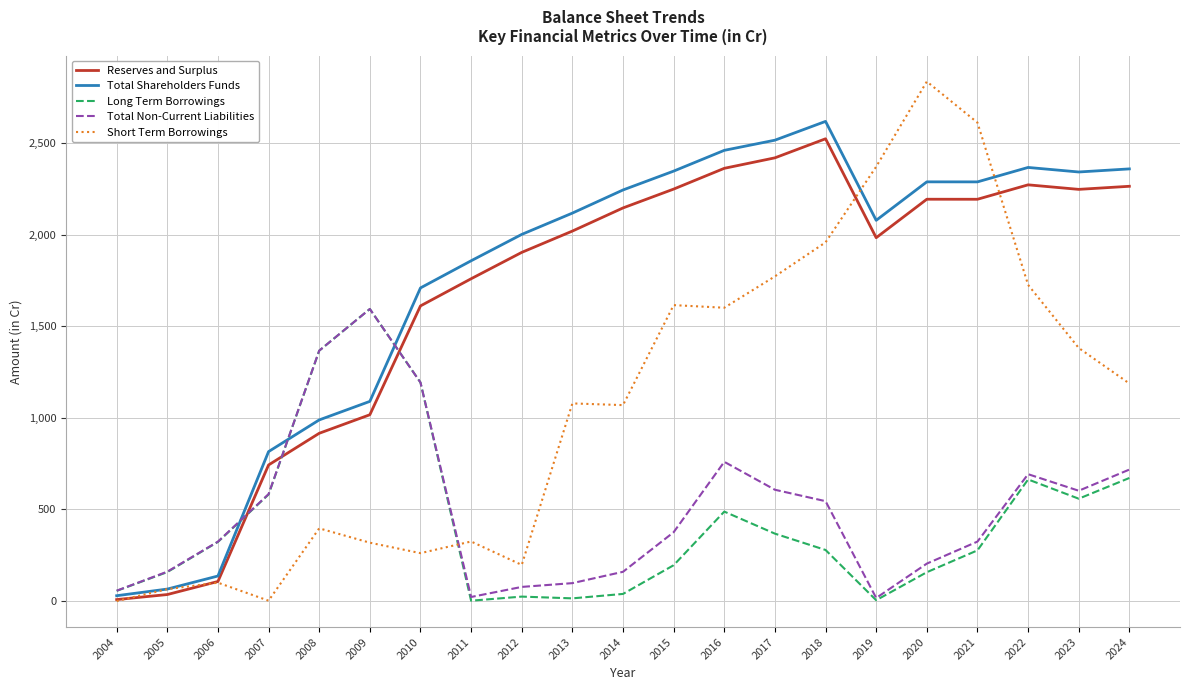

What are all the series names shown in the legend?

Reserves and Surplus, Total Shareholders Funds, Long Term Borrowings, Total Non-Current Liabilities, Short Term Borrowings